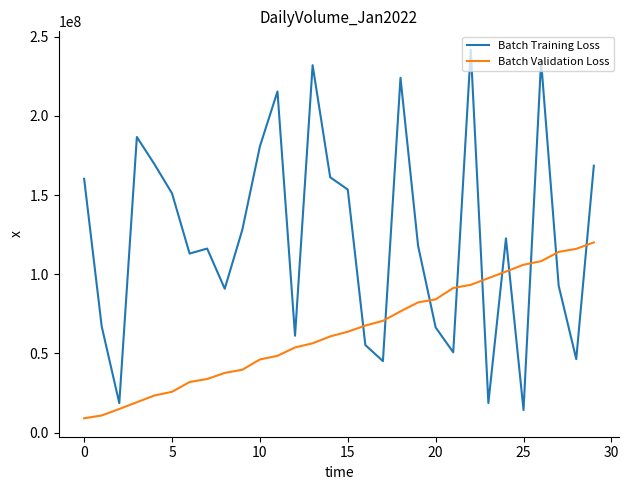

Rank the series by their average value, from lowest to highest.

Batch Validation Loss, Batch Training Loss